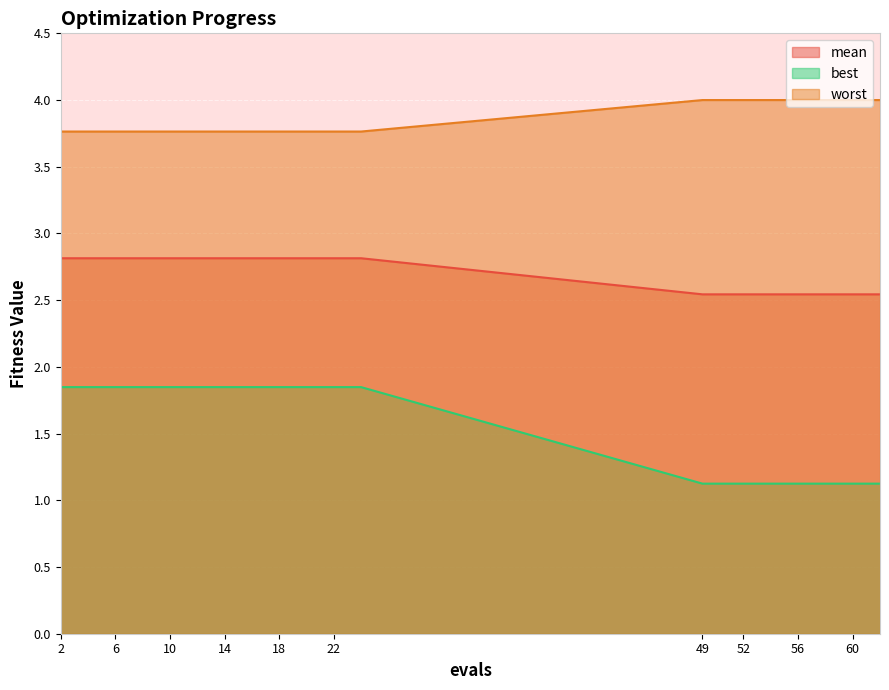

Which series has the largest total across all categories?

worst